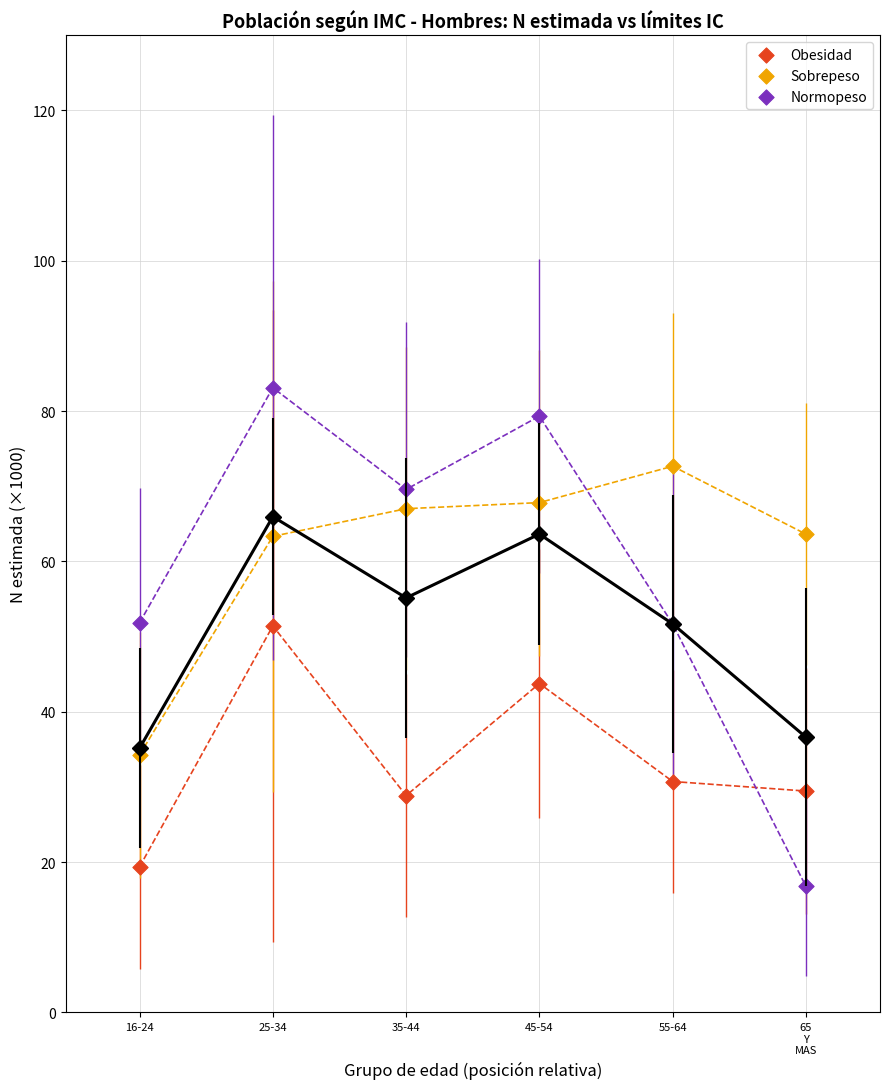

Which series contains the highest Y value?

Normopeso